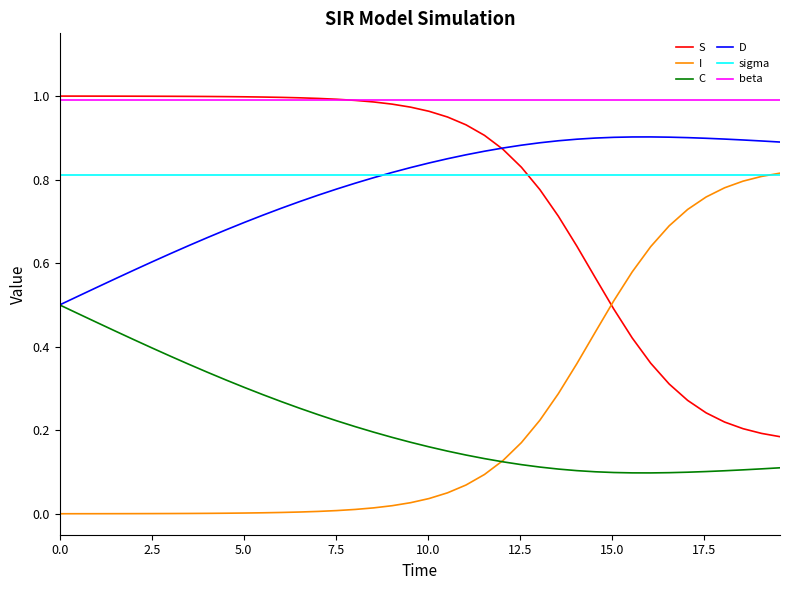

How many lines are shown in the chart?

6